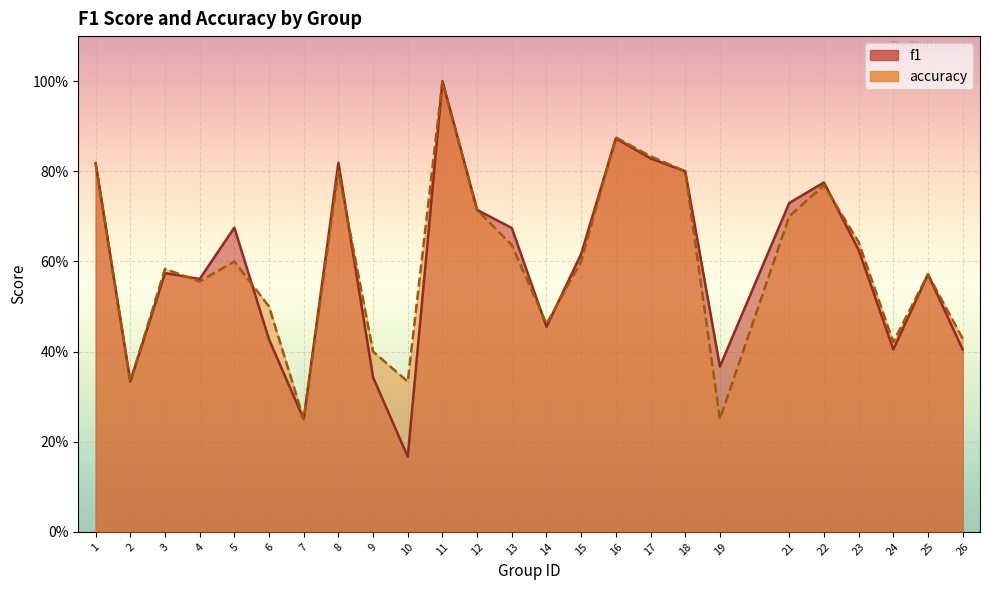

In accuracy, how many points are higher than both neighbors (excluding endpoints)?

7